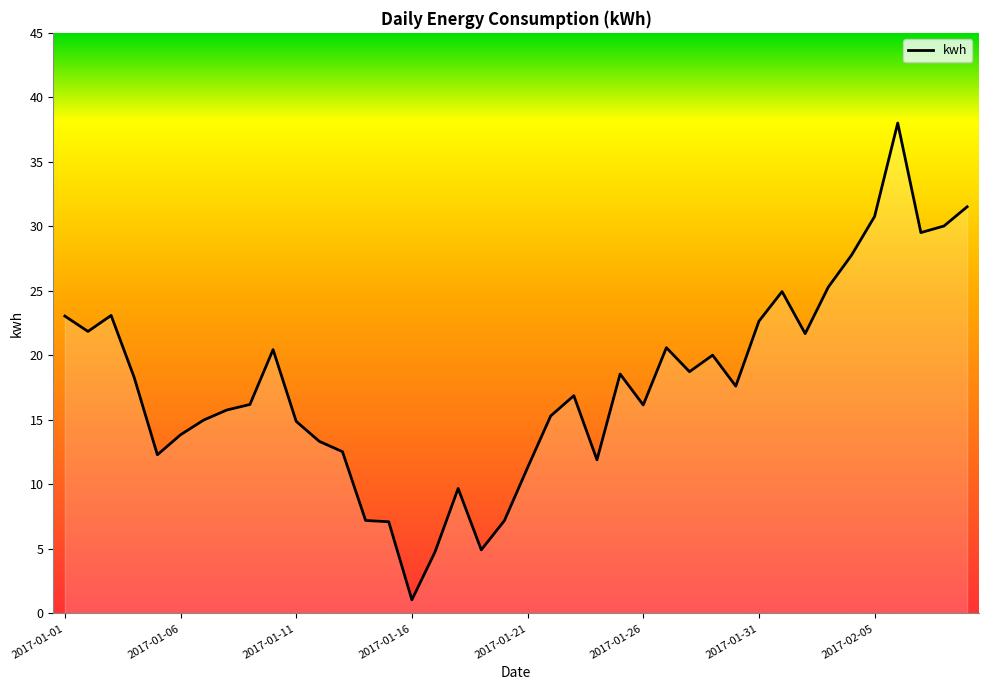

What is the greatest value displayed?

38.0